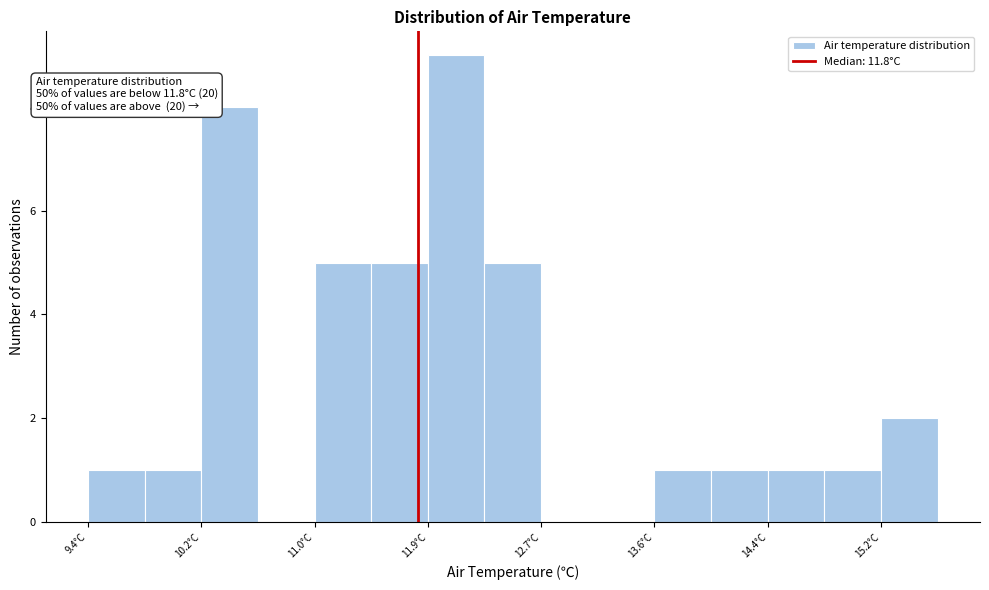

Which range on the x-axis has the tallest bar?

11.9 to 12.3